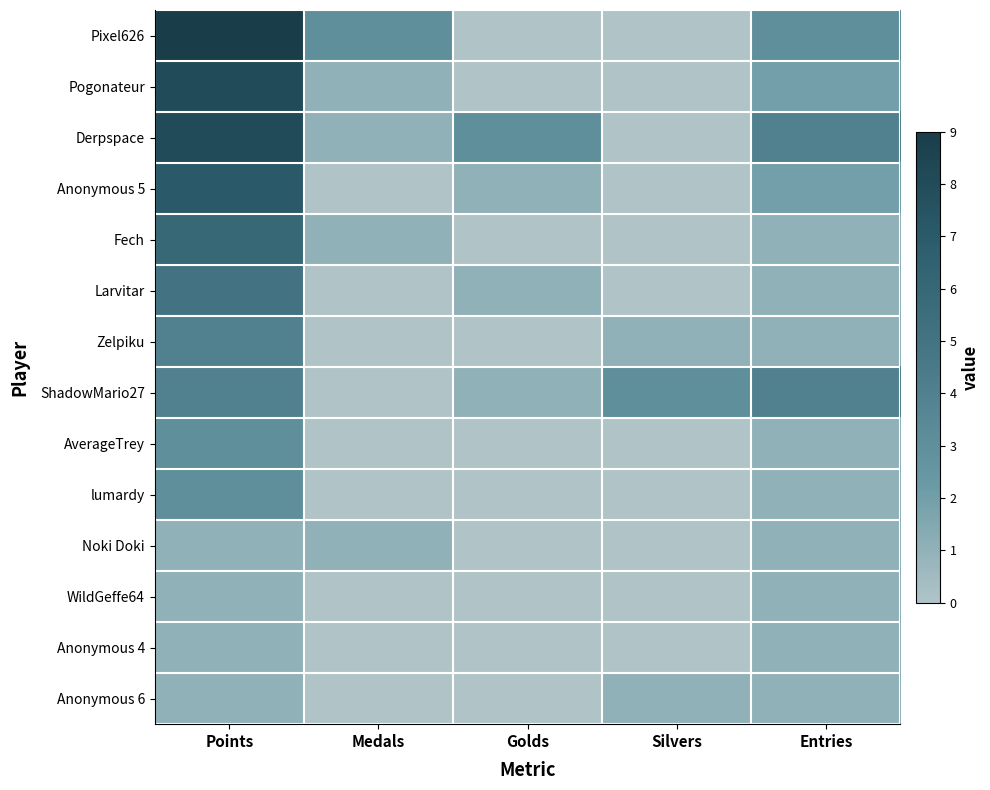

Reading right to left, transcribe all the data shown in this chart.

Pixel626: Entries=3	Silvers=0	Golds=0	Medals=3	Points=9
Pogonateur: Entries=2	Silvers=0	Golds=0	Medals=1	Points=8
Derpspace: Entries=4	Silvers=0	Golds=3	Medals=1	Points=8
Anonymous 5: Entries=2	Silvers=0	Golds=1	Medals=0	Points=7
Fech: Entries=1	Silvers=0	Golds=0	Medals=1	Points=6
Larvitar: Entries=1	Silvers=0	Golds=1	Medals=0	Points=5
Zelpiku: Entries=1	Silvers=1	Golds=0	Medals=0	Points=4
ShadowMario27: Entries=4	Silvers=3	Golds=1	Medals=0	Points=4
AverageTrey: Entries=1	Silvers=0	Golds=0	Medals=0	Points=3
lumardy: Entries=1	Silvers=0	Golds=0	Medals=0	Points=3
Noki Doki: Entries=1	Silvers=0	Golds=0	Medals=1	Points=1
WildGeffe64: Entries=1	Silvers=0	Golds=0	Medals=0	Points=1
Anonymous 4: Entries=1	Silvers=0	Golds=0	Medals=0	Points=1
Anonymous 6: Entries=1	Silvers=1	Golds=0	Medals=0	Points=1